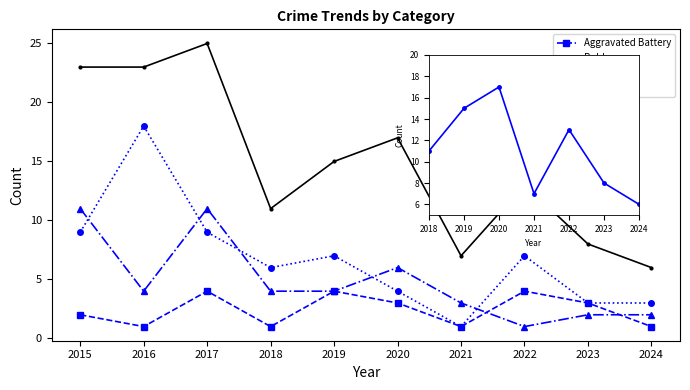

The value of Robbery at 2019 is 4. True or false?

True